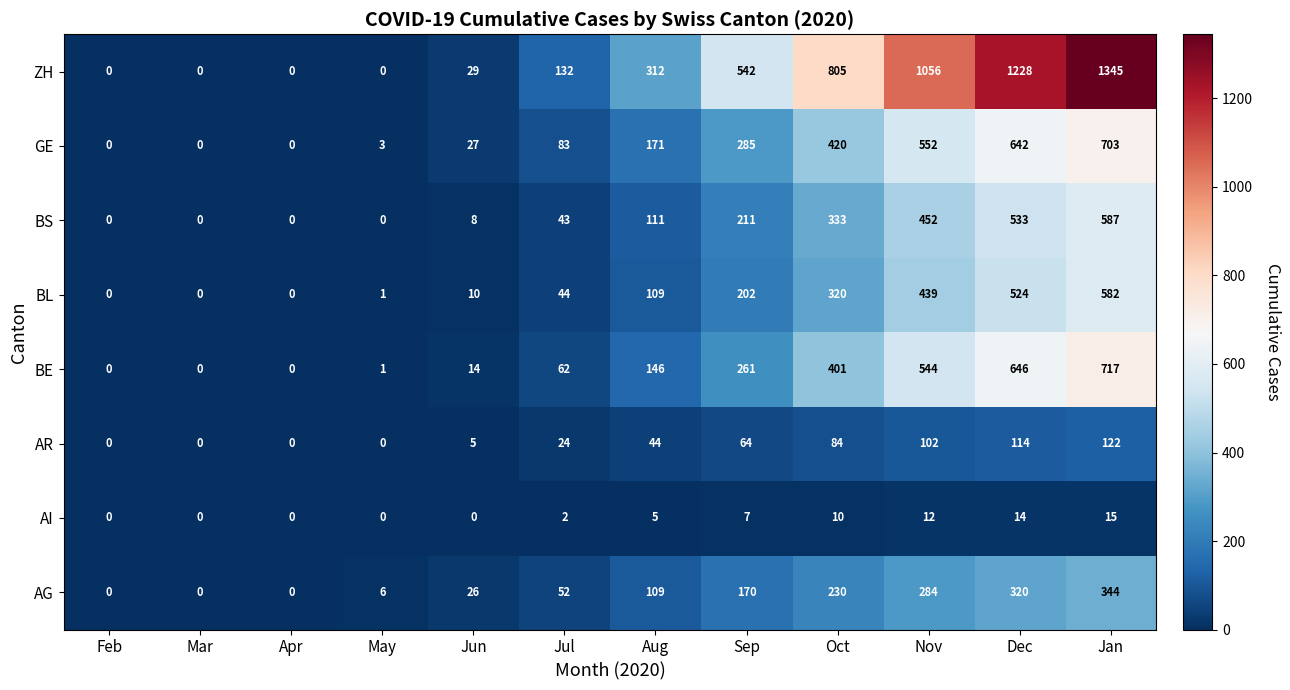

What is the difference between the highest and lowest values at Jun?

29